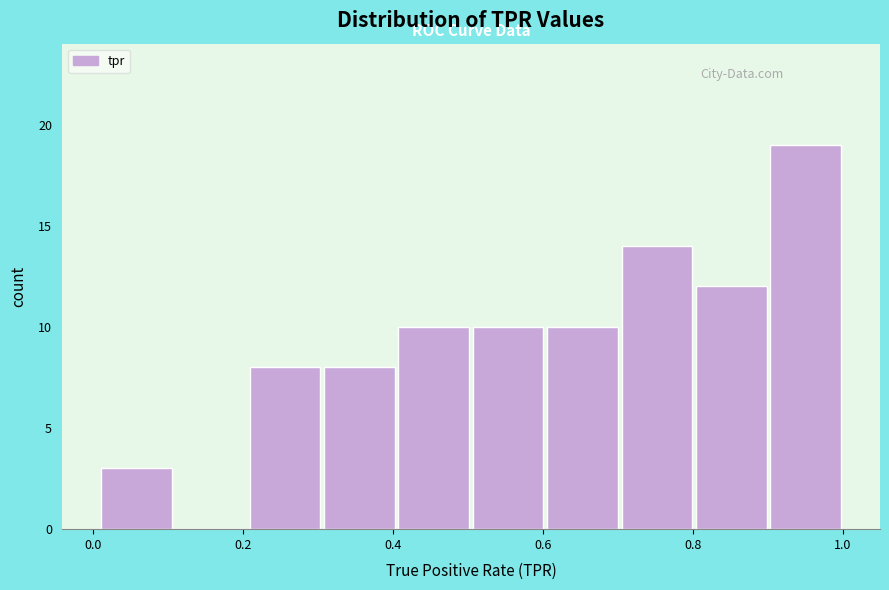

How tall is the bar that spans 0.3 to 0.4 on the x-axis? Neither the bar edges nor the heights are printed on the chart, so give them approximately, as read against the axes.

8